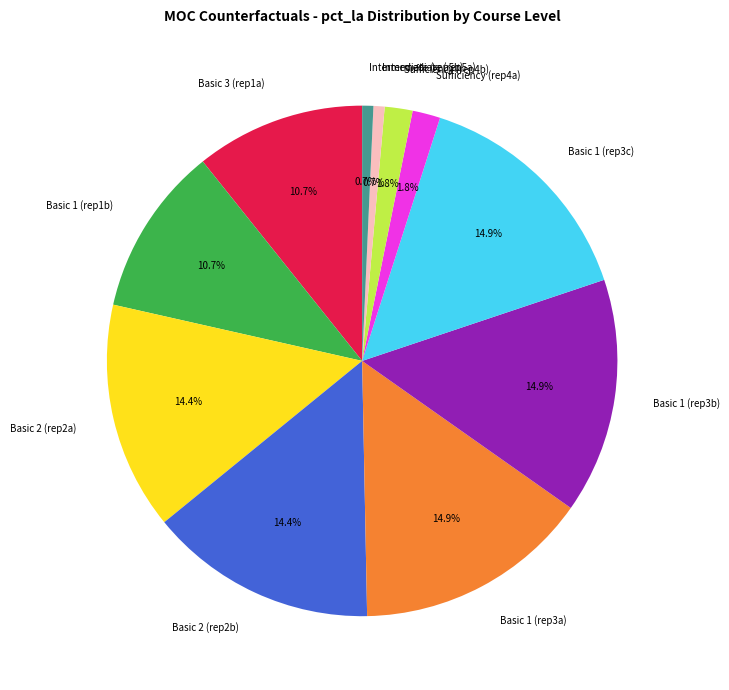

Is Basic 1 (rep3b) the majority of the pie?

No